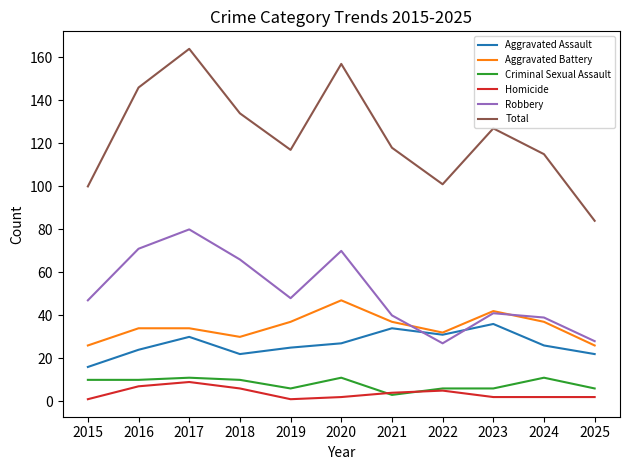

Count the number of categories in the chart.

11